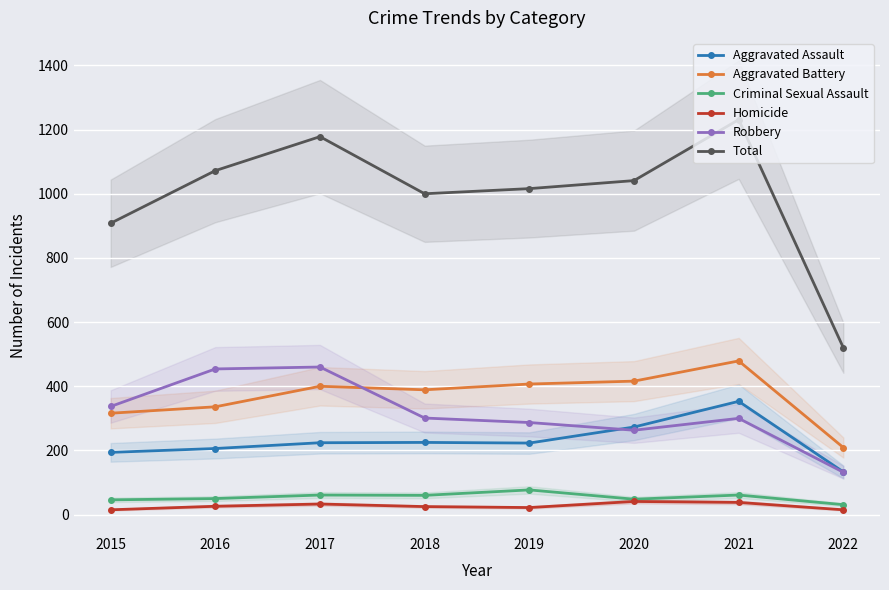

What is the sum of all Criminal Sexual Assault values?

434